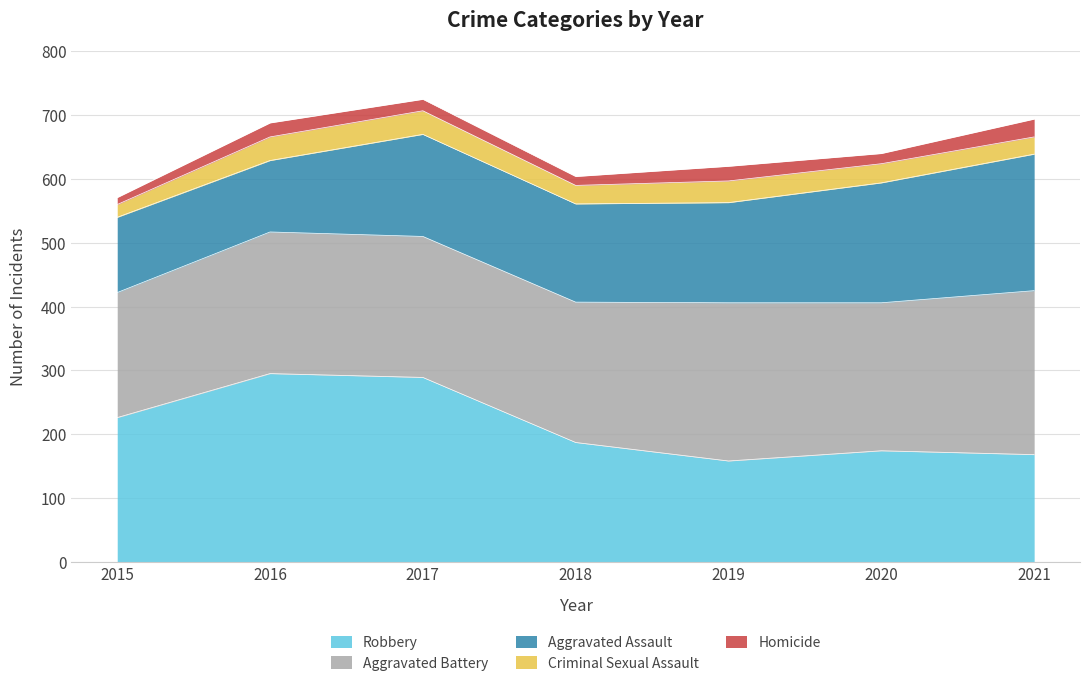

What are all the series names shown in the legend?

Robbery, Aggravated Battery, Aggravated Assault, Criminal Sexual Assault, Homicide